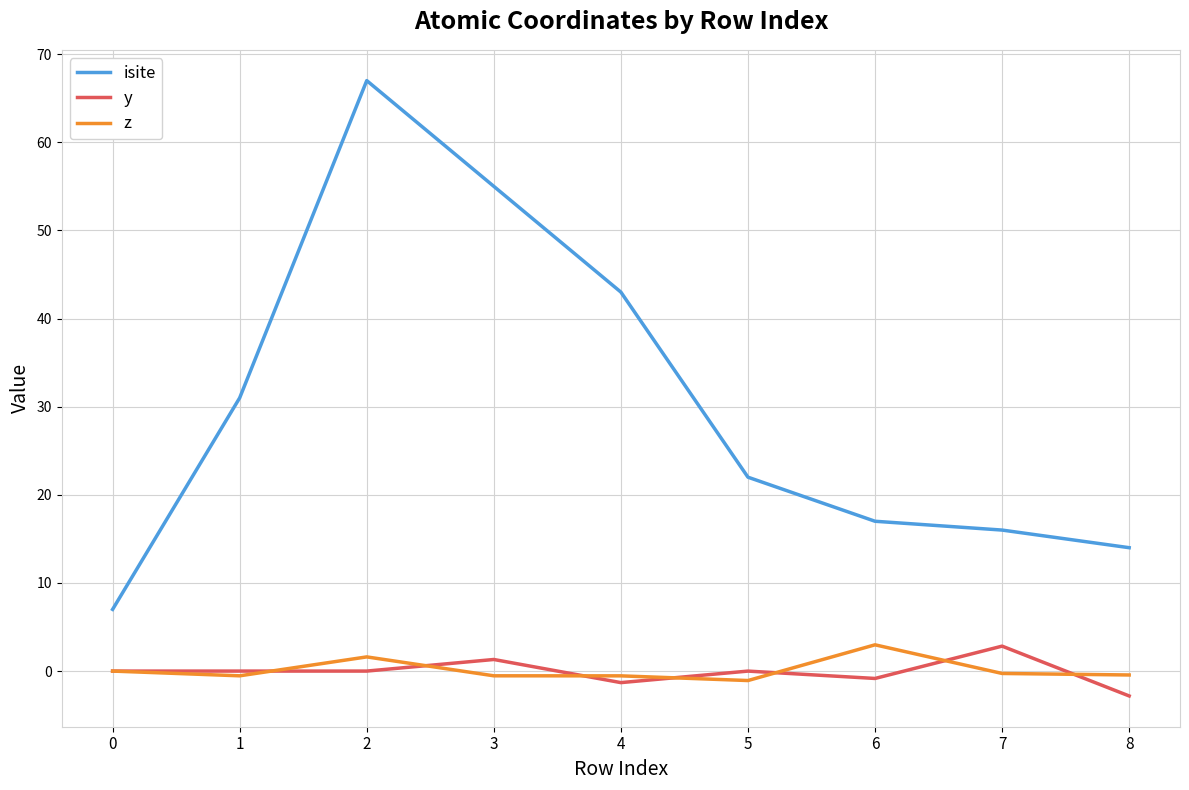

Which series has the largest total across all categories?

isite